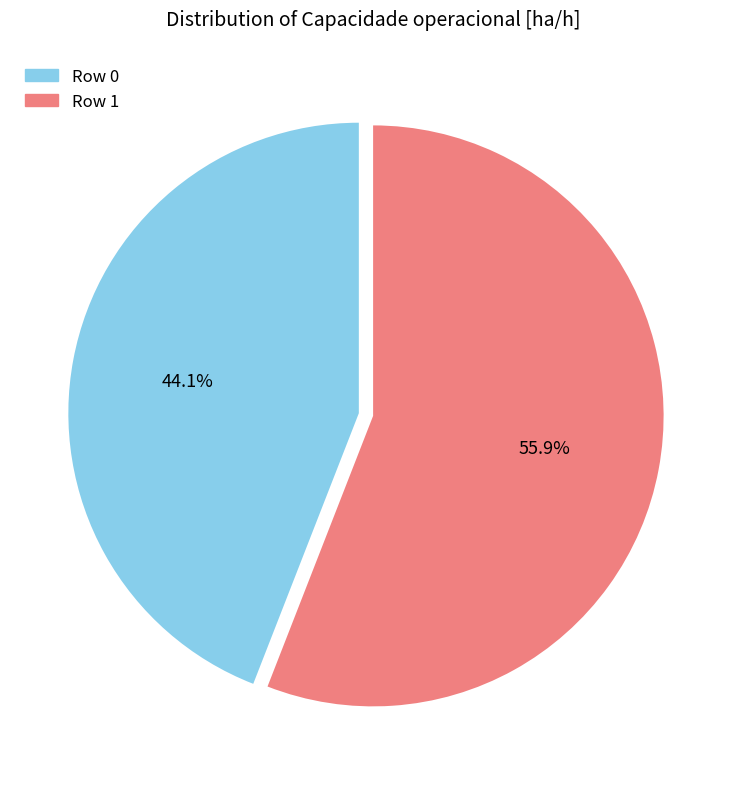

To the nearest percent, what is the combined percentage of Row 0 and Row 1?

100%